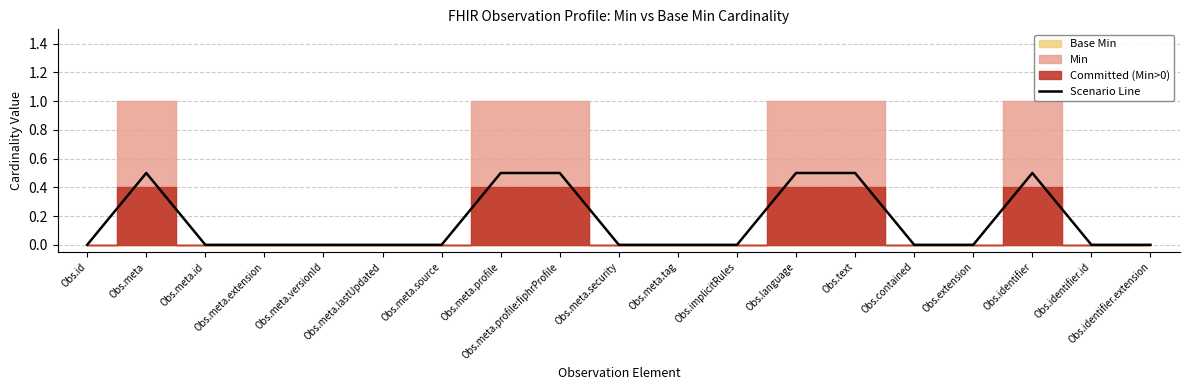

Reading left to right, what are all the values shown in this chart?

0.0	0.5	0.0	0.0	0.0	0.0	0.0	0.5	0.5	0.0	0.0	0.0	0.5	0.5	0.0	0.0	0.5	0.0	0.0